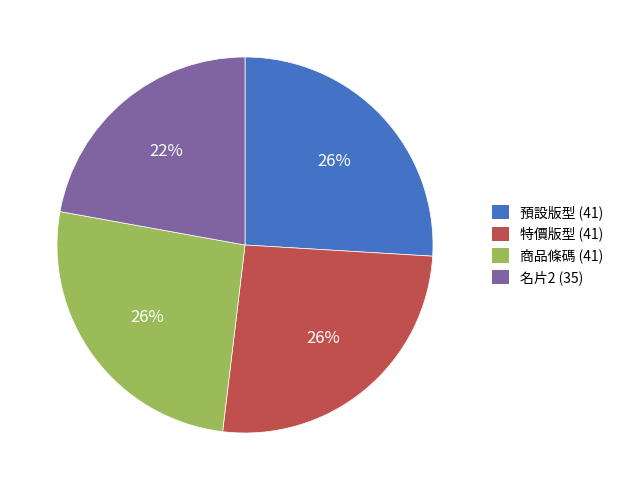

To the nearest percent, what is the difference between the 特價版型 and 名片2 slice percentages?

4%